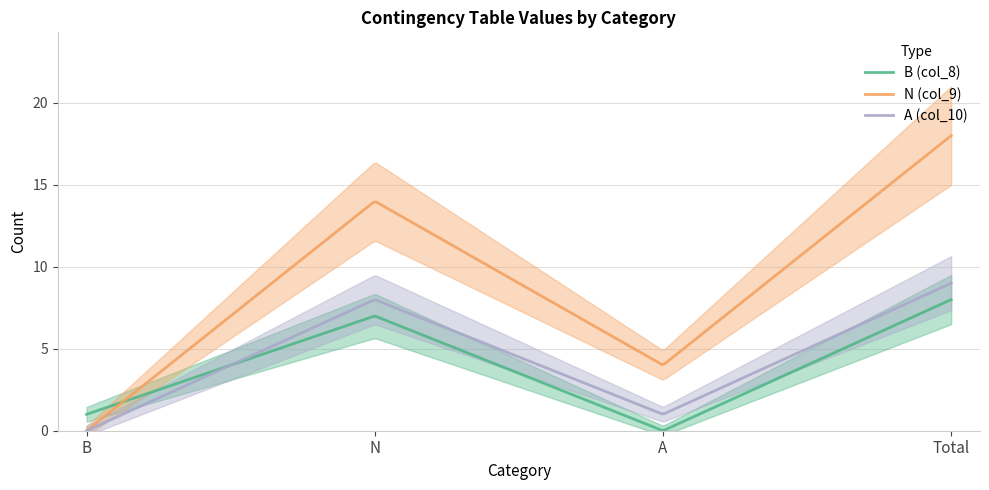

Rank the series at A from highest to lowest value.

N (col_9), A (col_10), B (col_8)